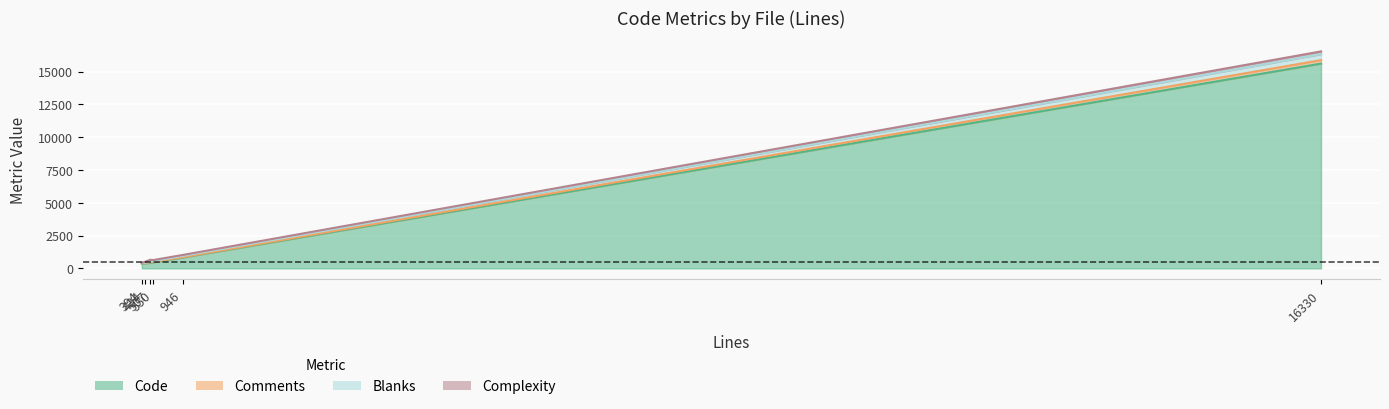

Rank the series by their maximum value, from highest to lowest.

Code, Blanks, Comments, Complexity